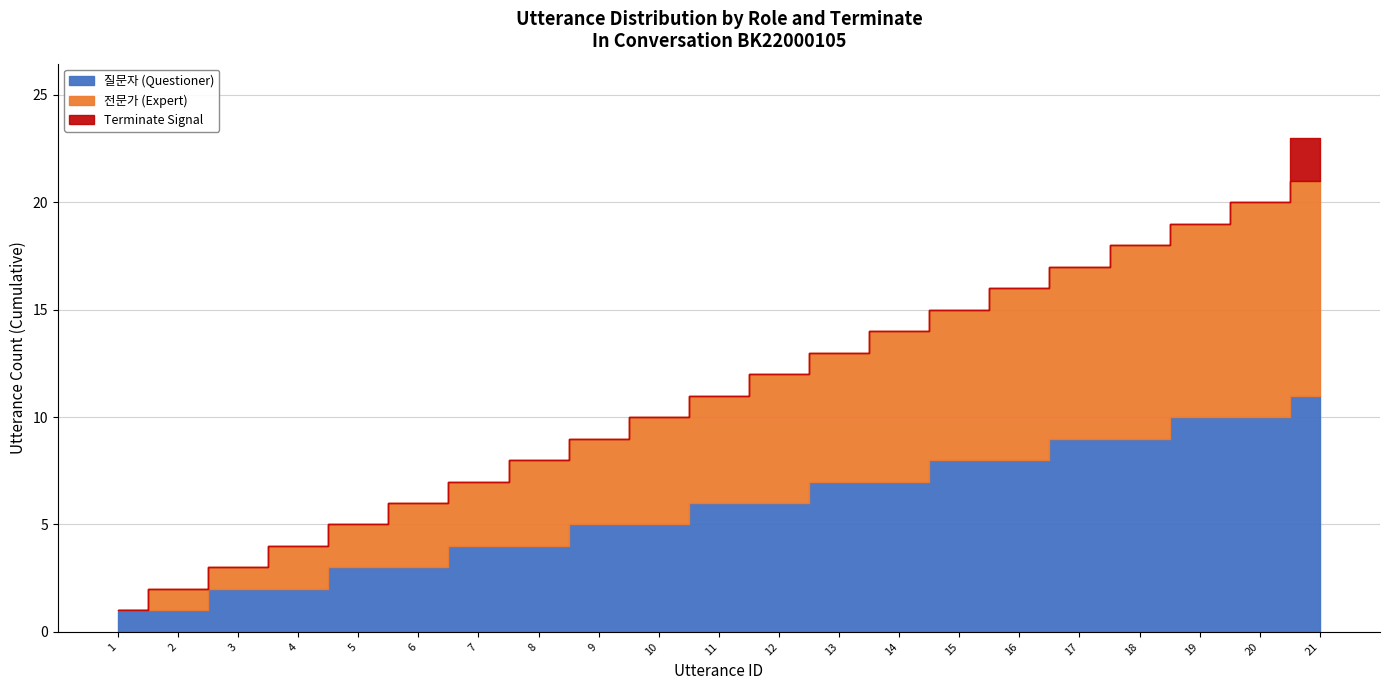

Which category has the lowest value across all series?

1